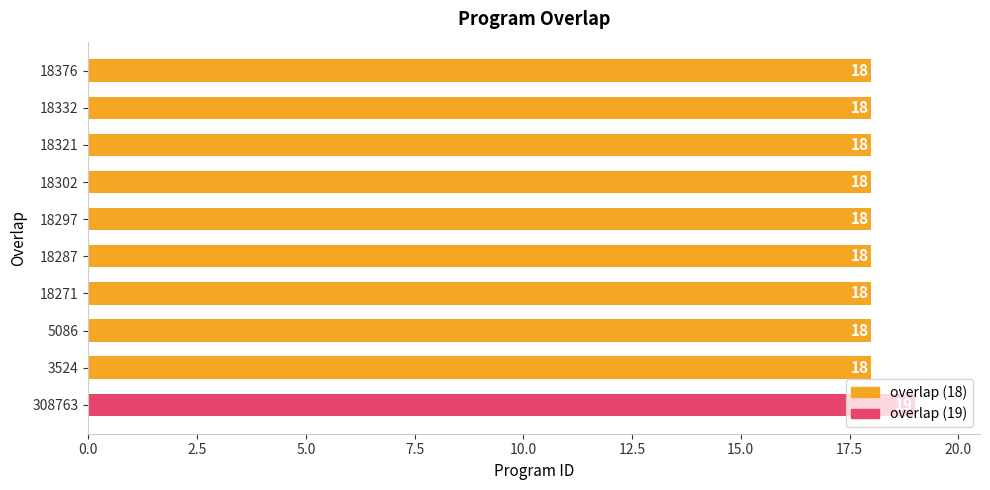

Between 18321 and 308763, which is larger?

308763